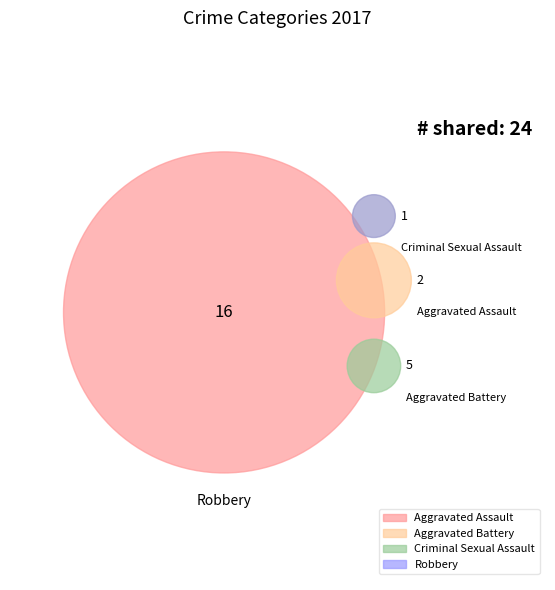

What is the change in value from Aggravated Assault to Criminal Sexual Assault?

-1